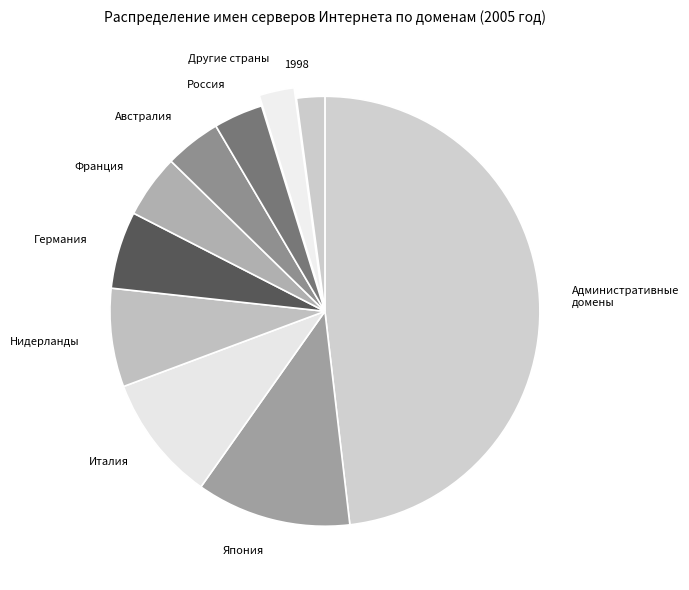

How many segments does this pie chart have?

10